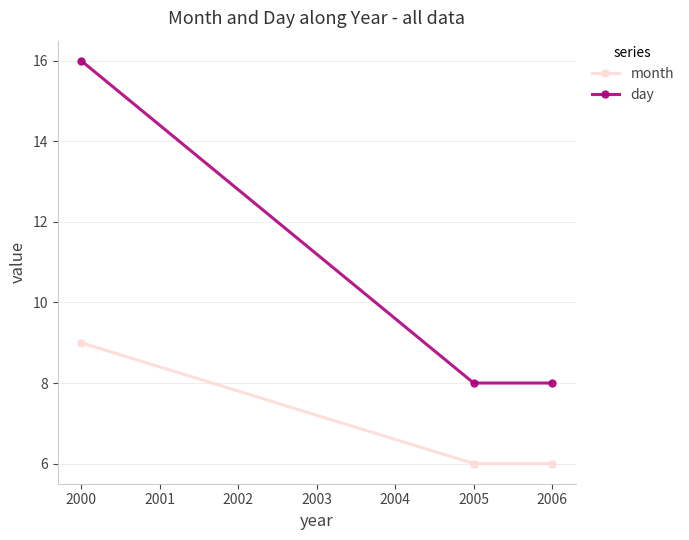

What is the difference between the highest and lowest values at 2000?

7